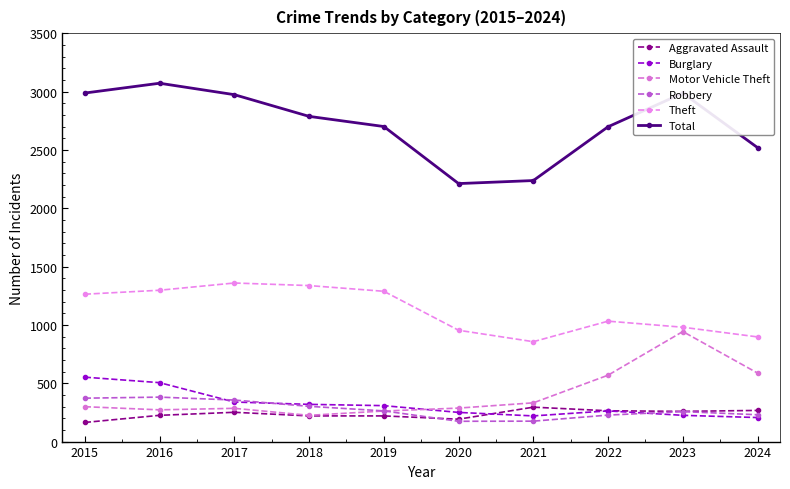

What is the sum of the Motor Vehicle Theft values at 2024 and 2020?

874